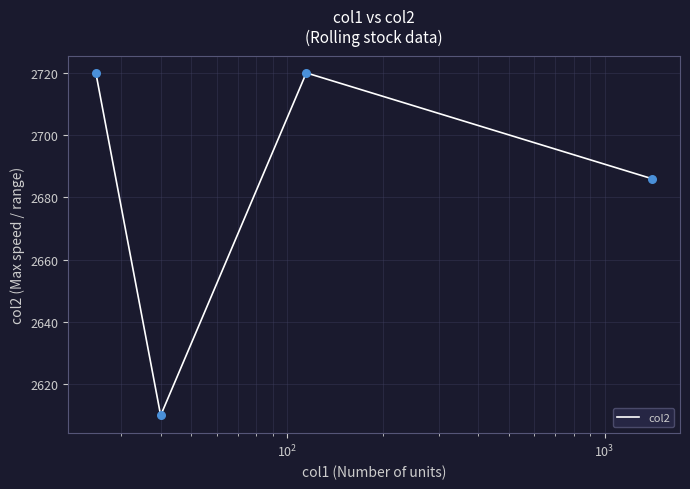

What is the maximum value shown in the chart?

2720